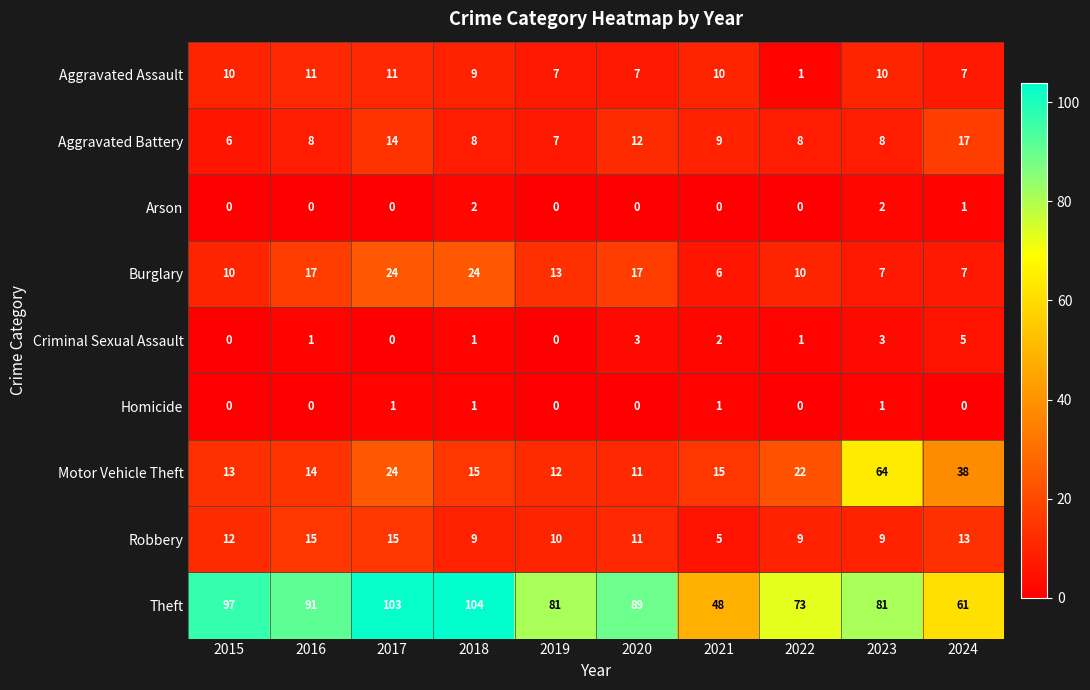

The Motor Vehicle Theft series shows 21 at 2021. True or false?

False